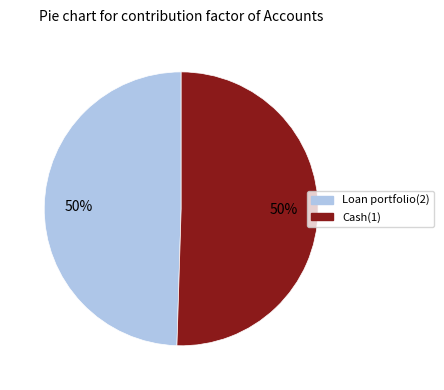

To the nearest percent, what is the average slice percentage?

50%